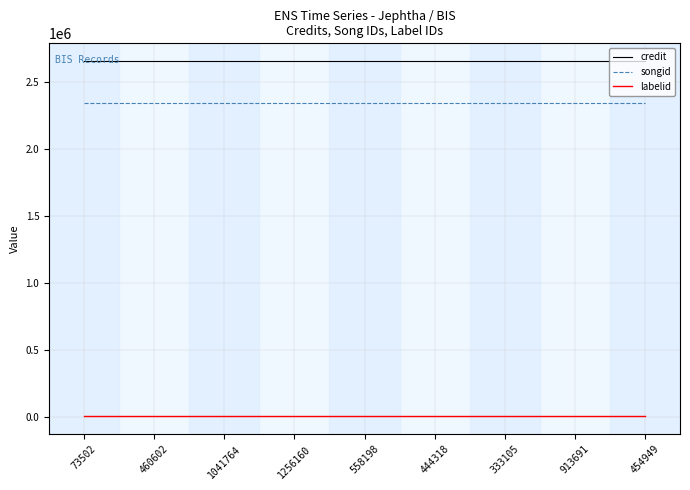

Rank the series by their maximum value, from highest to lowest.

credit, songid, labelid